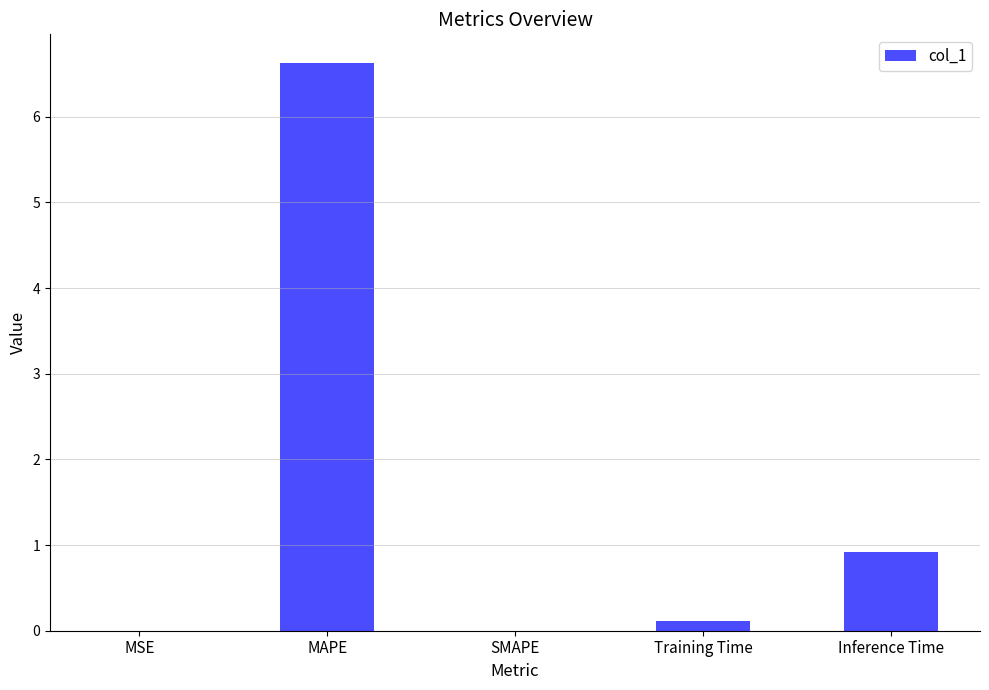

At which category does the chart reach its peak across all series?

MAPE